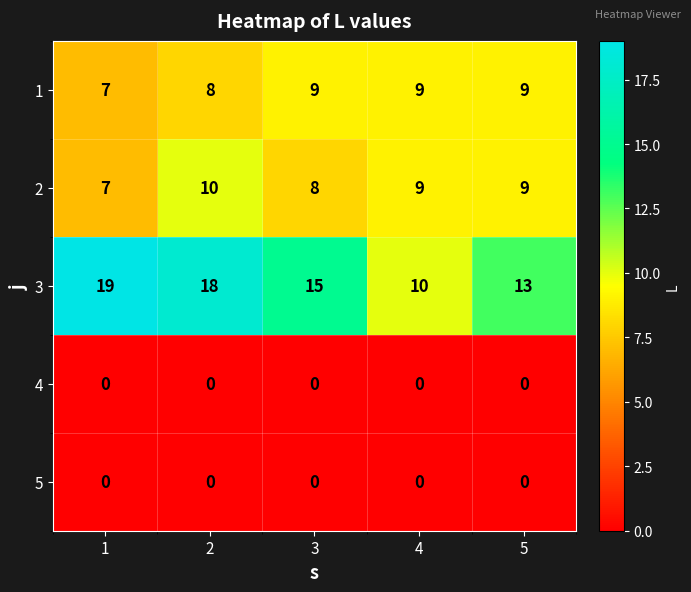

What is the total value across all series at 2?

36